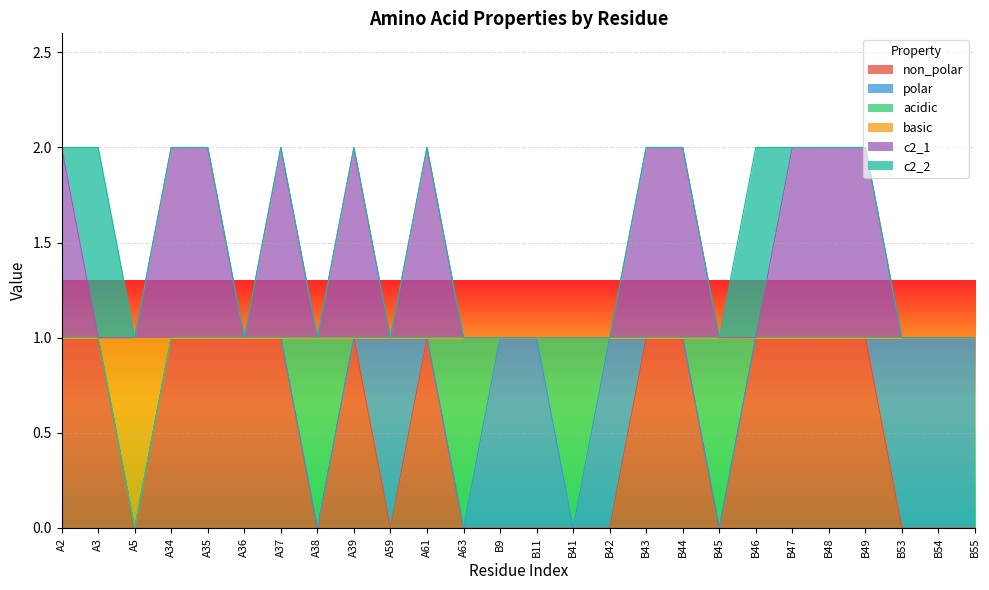

What are all the series names shown in the legend?

non_polar, polar, acidic, basic, c2_1, c2_2